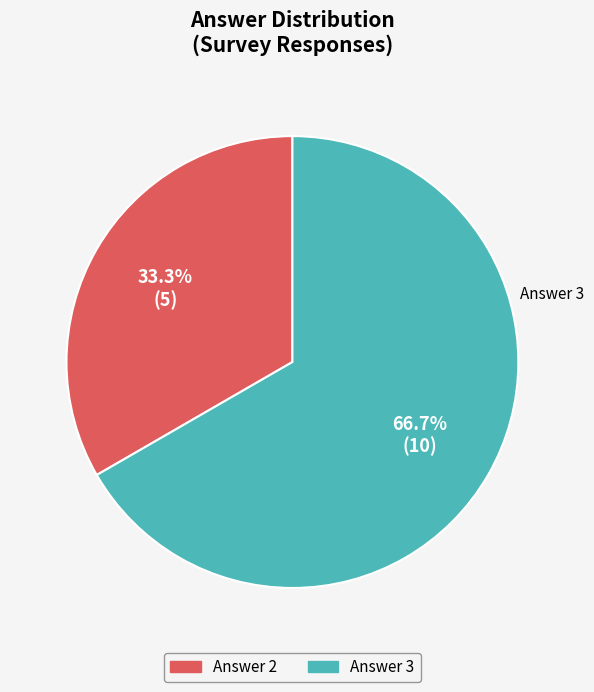

Is there a majority slice in this chart?

Yes